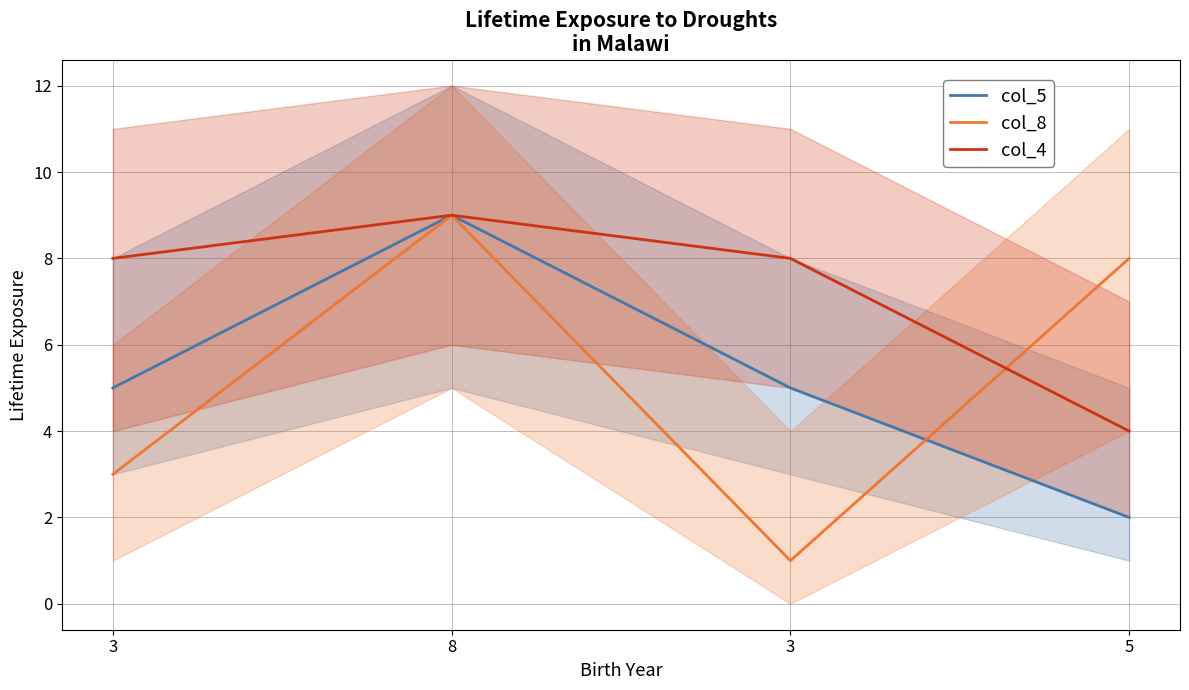

Reading left to right, list all the values displayed in this chart.

col_5: 3=5	8=9	3=5	5=2
col_8: 3=3	8=9	3=1	5=8
col_4: 3=8	8=9	3=8	5=4